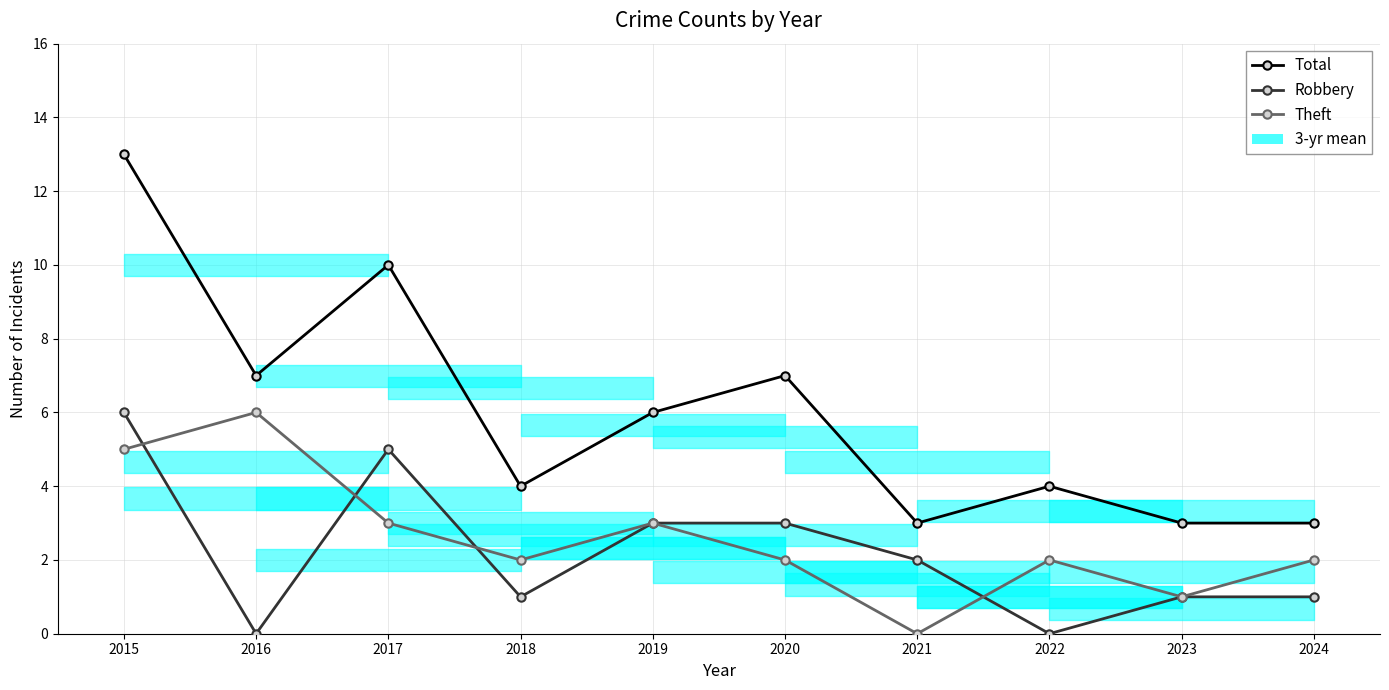

How many series are shown in this chart?

3